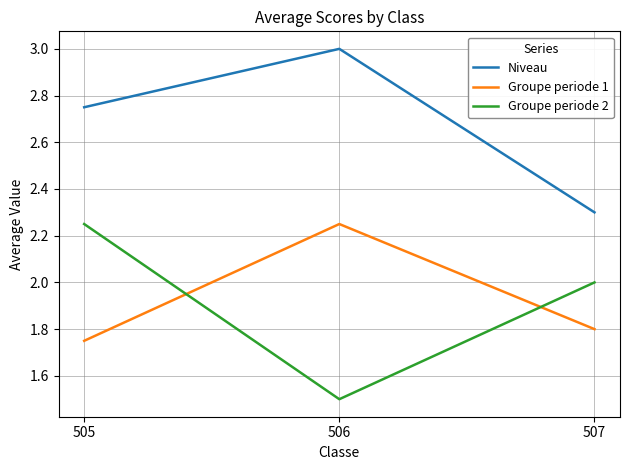

At 505, list the series in order from largest to smallest.

Niveau, Groupe periode 2, Groupe periode 1